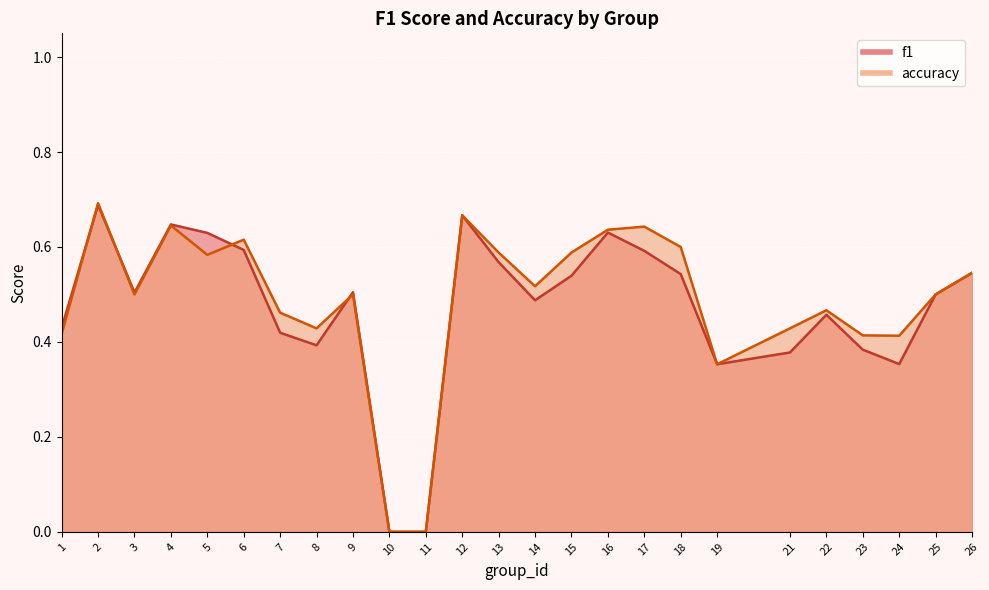

Where is the first local maximum for accuracy?

2